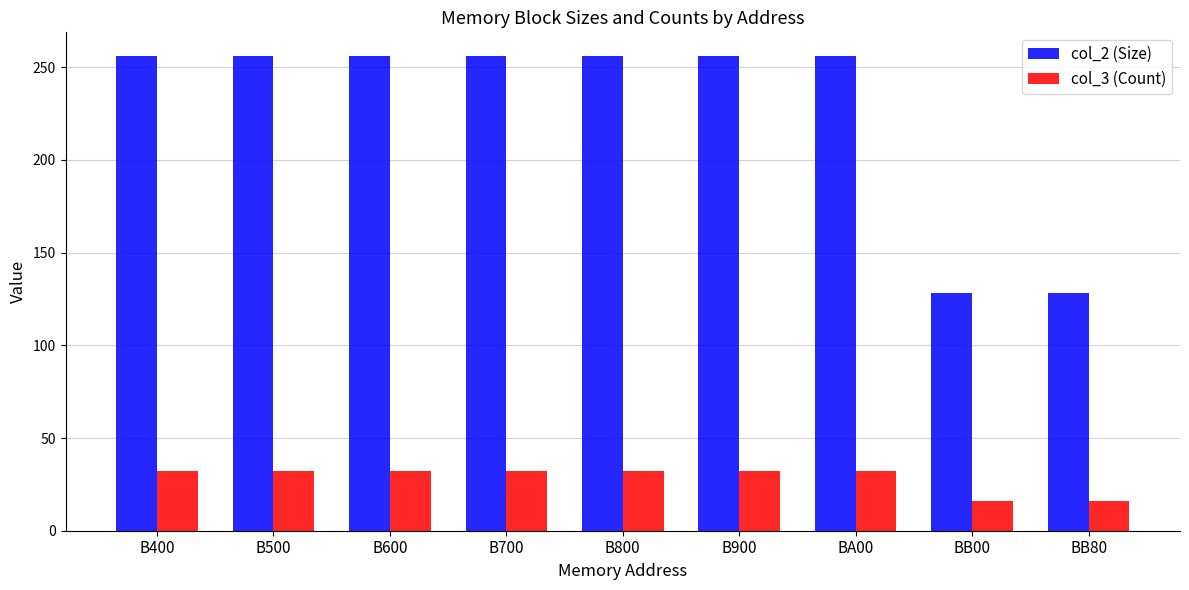

Reading left to right, what are all the values shown in this chart?

col_2 (Size): B400=256	B500=256	B600=256	B700=256	B800=256	B900=256	BA00=256	BB00=128	BB80=128
col_3 (Count): B400=32	B500=32	B600=32	B700=32	B800=32	B900=32	BA00=32	BB00=16	BB80=16